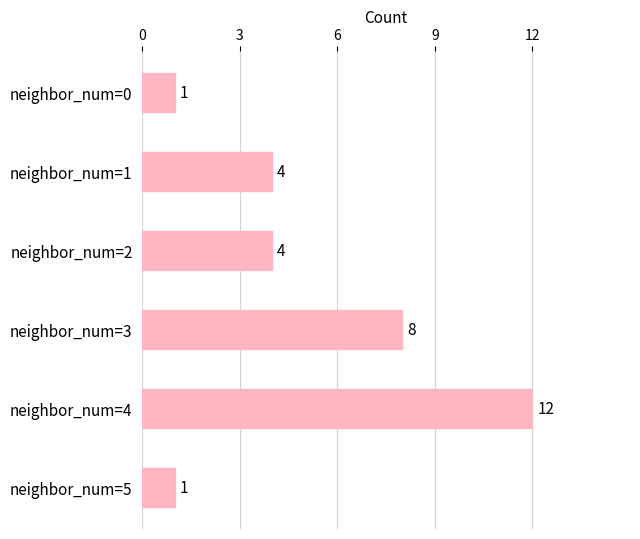

What is the maximum value shown in the chart?

12